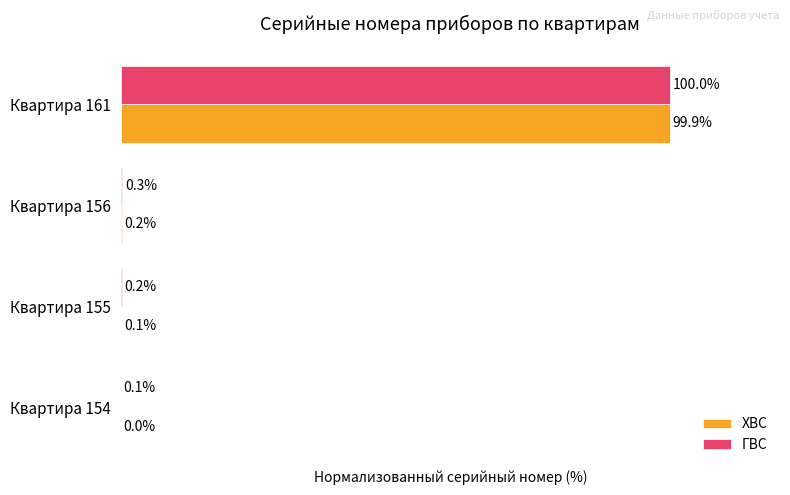

At which label is ХВС closest to 49?

Квартира 156